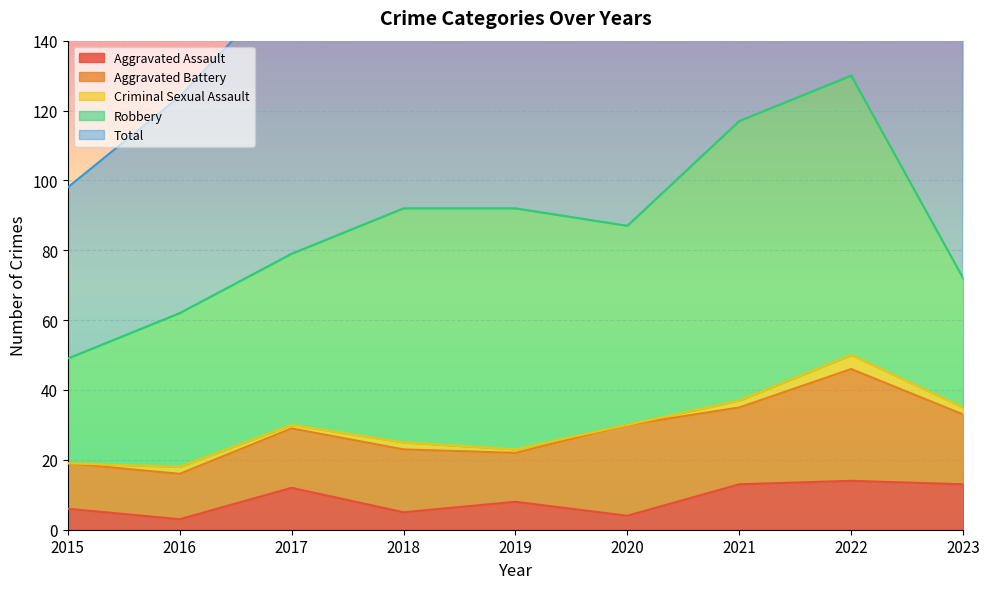

True or false: Total and Aggravated Battery intersect in this chart.

False